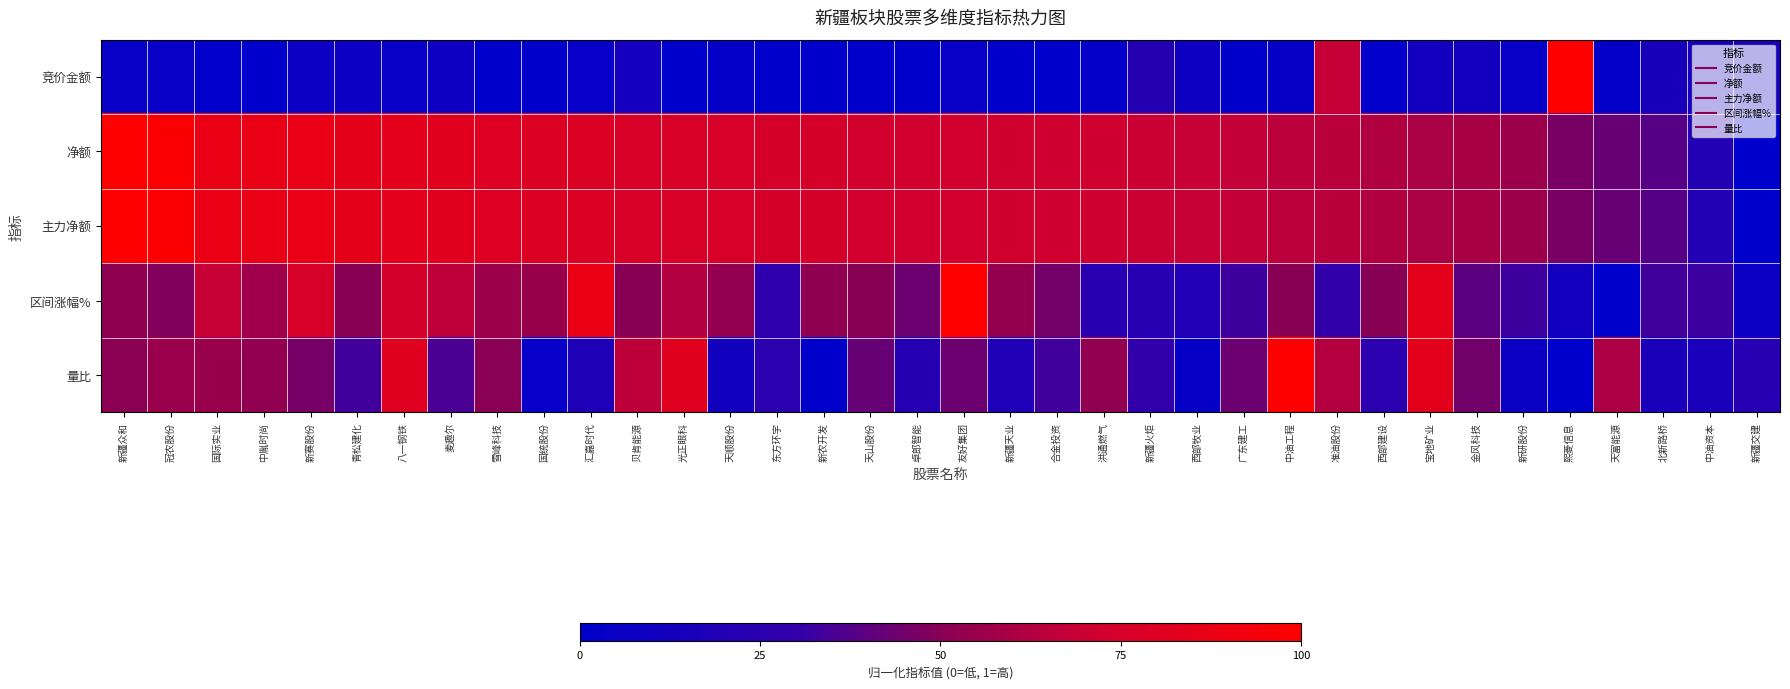

What is the difference between the highest and lowest values at 天顺股份?

0.7